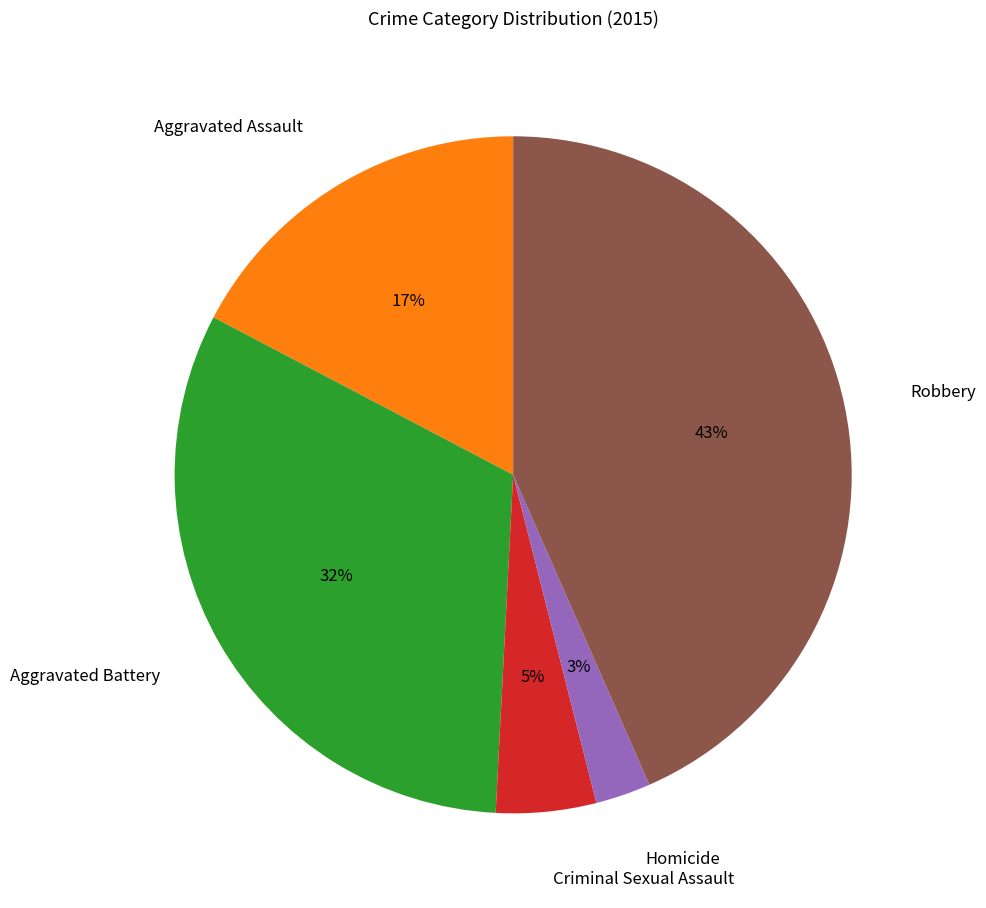

To the nearest percent, what is the difference between the Aggravated Battery and Homicide slice percentages?

29%